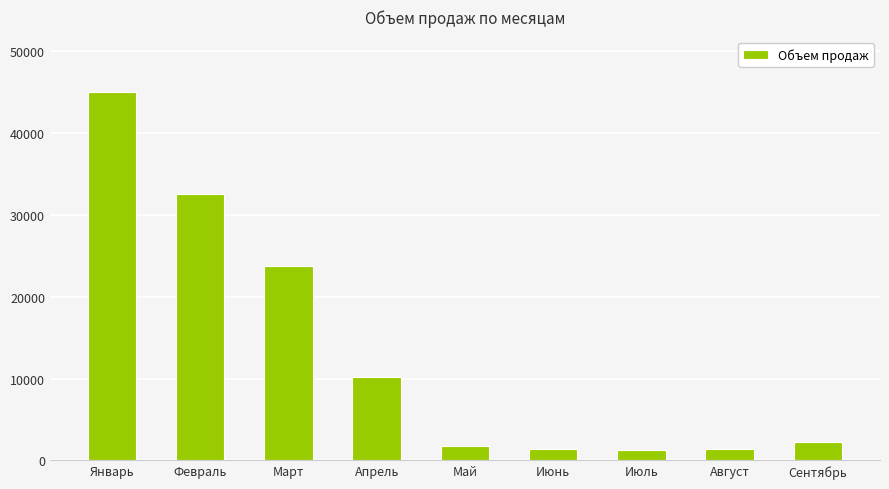

Is it true that the value at Март is 35851?

False